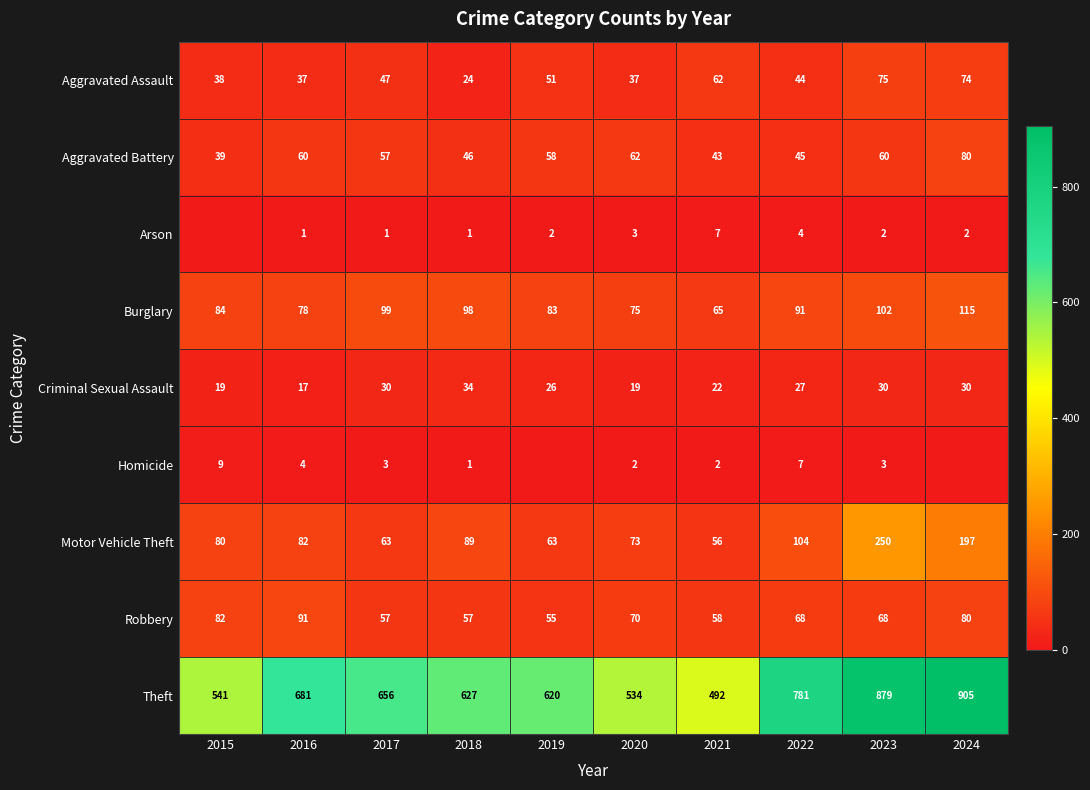

What is the average value of the Aggravated Battery series?

55